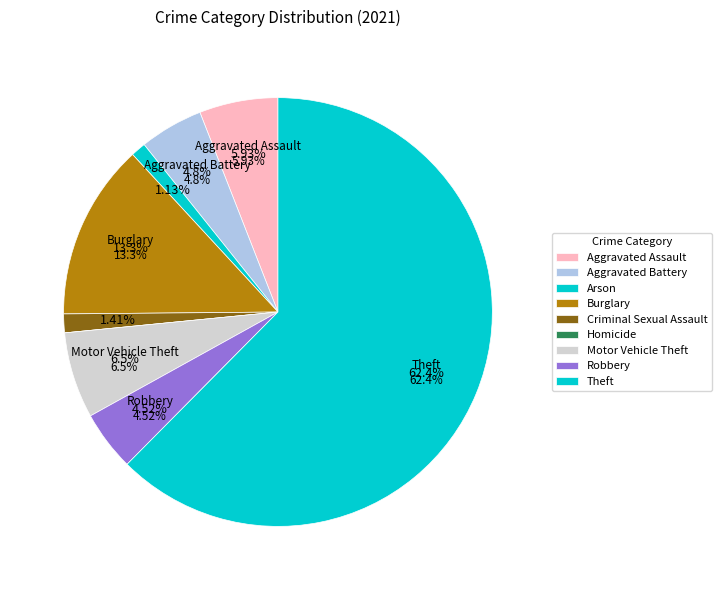

Does any single category account for the majority?

Yes